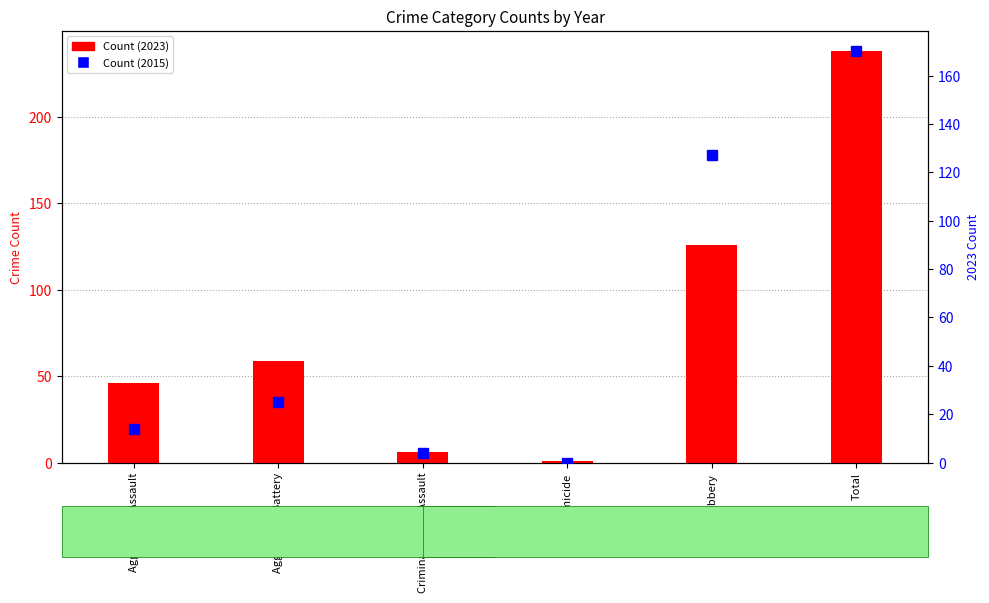

What is the difference between the maximum and minimum values in the Count (2023) series?

237